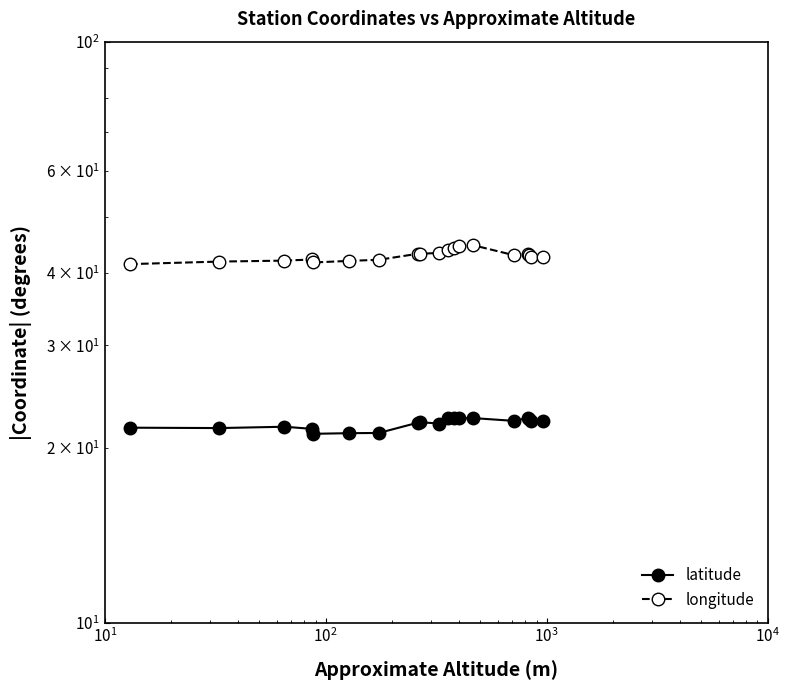

What is the maximum value for latitude?

22.5